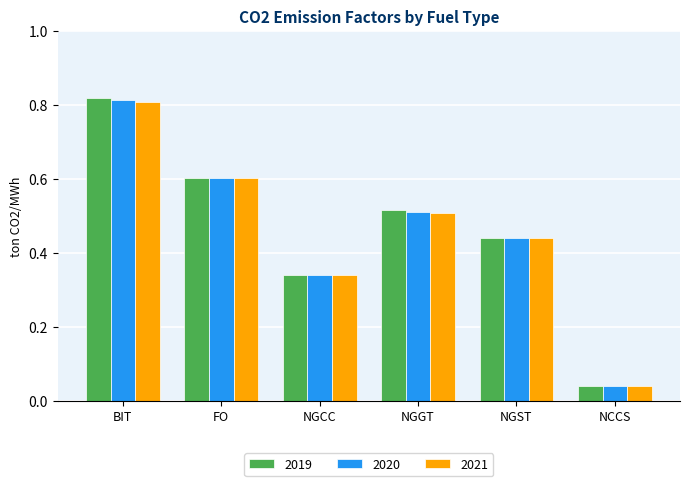

Is it true that 2021 equals 0.9 at NGGT?

False